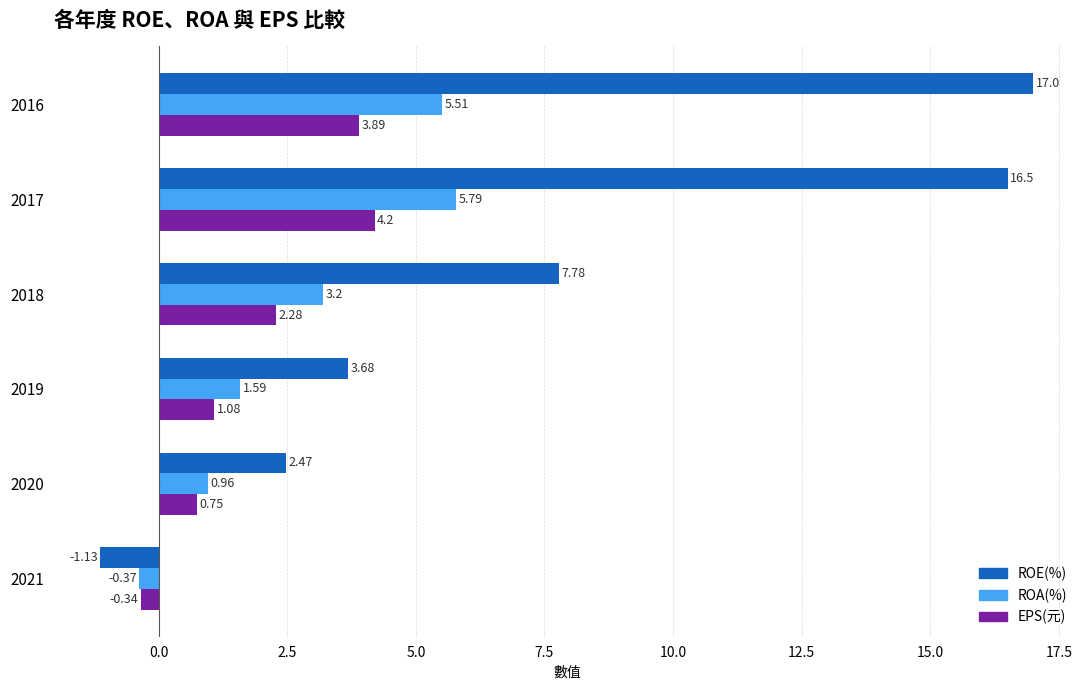

What are all the series names shown in the legend?

ROE(%), ROA(%), EPS(元)